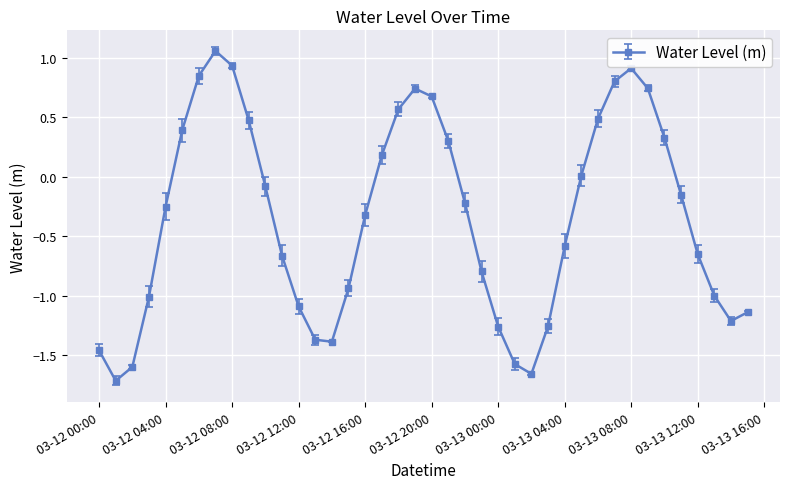

What is the sum of all values?

-13.9